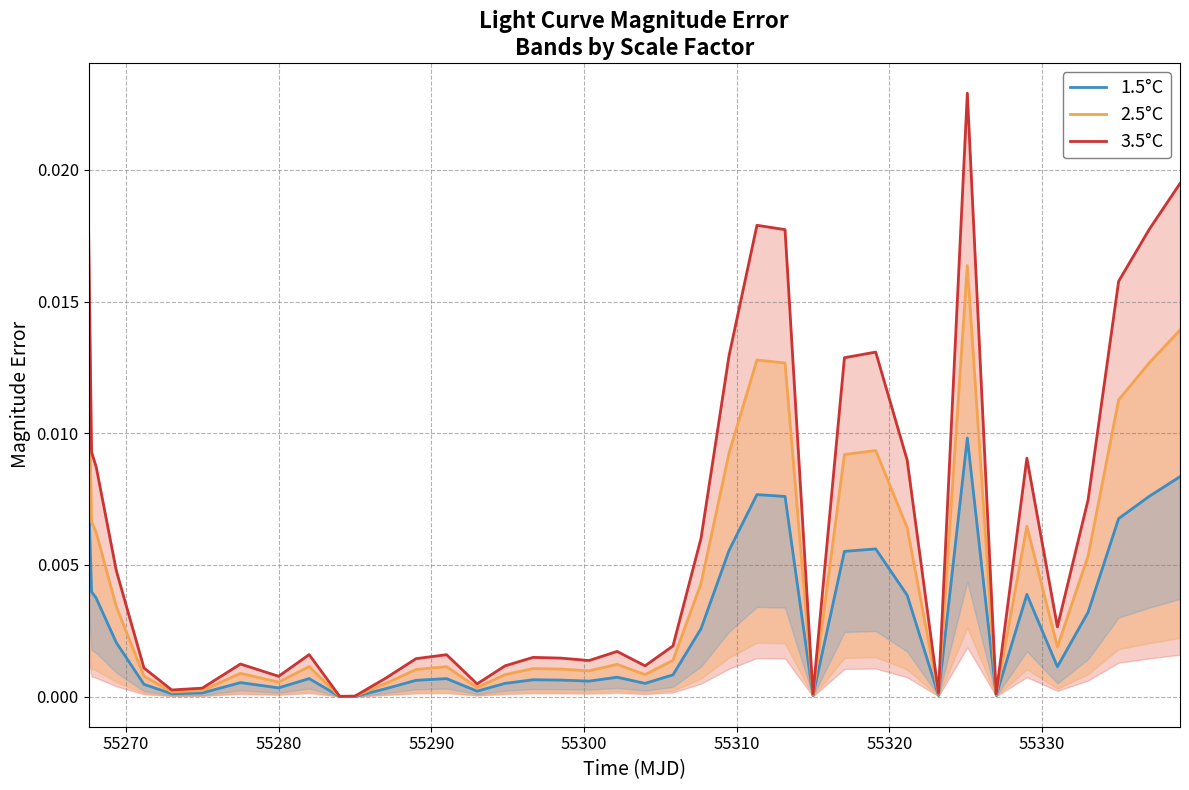

How many interior local valleys does the 2.5°C series have?

10